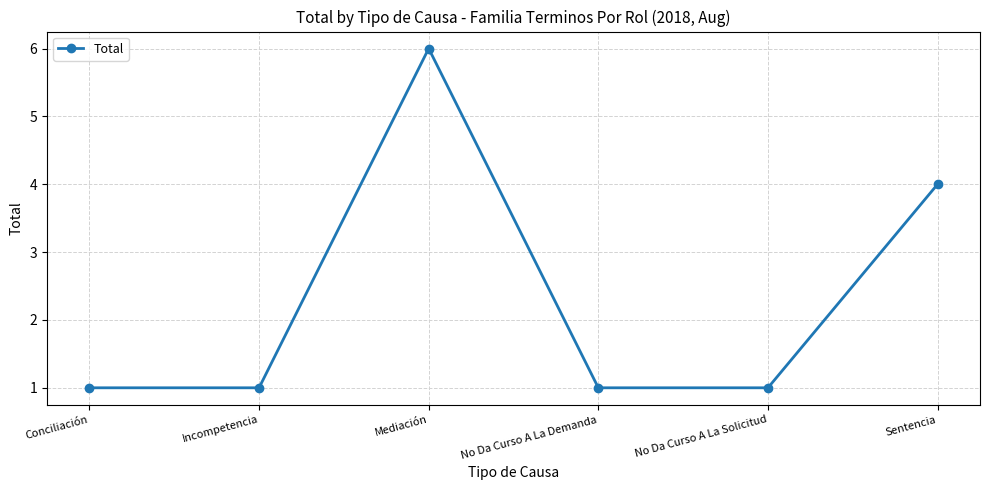

The value at No Da Curso A La Solicitud is 1. True or false?

True